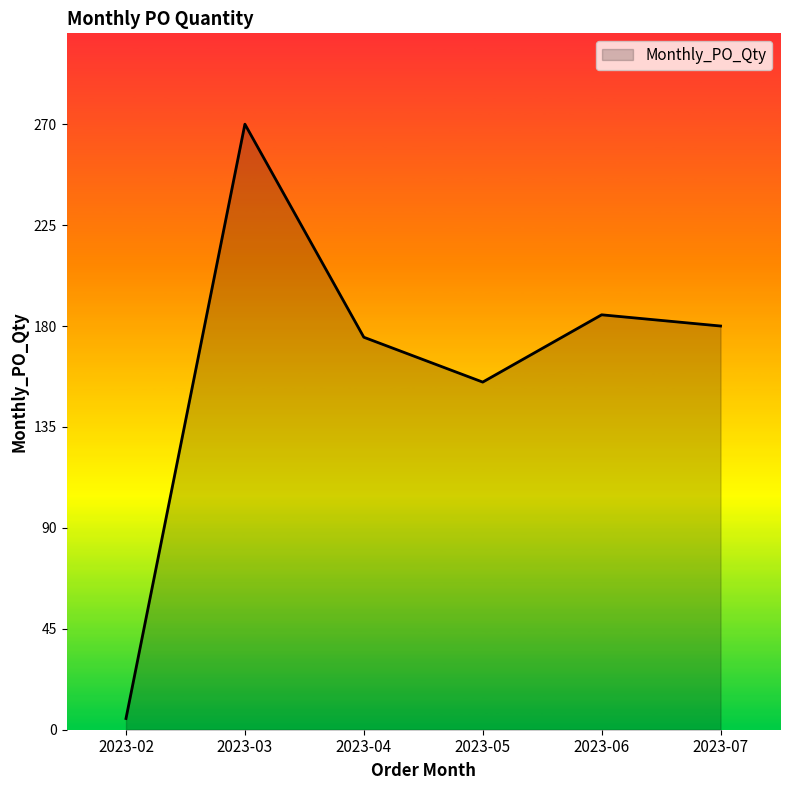

Reading left to right, what are all the values shown in this chart?

2023-02=5	2023-03=270	2023-04=175	2023-05=155	2023-06=185	2023-07=180